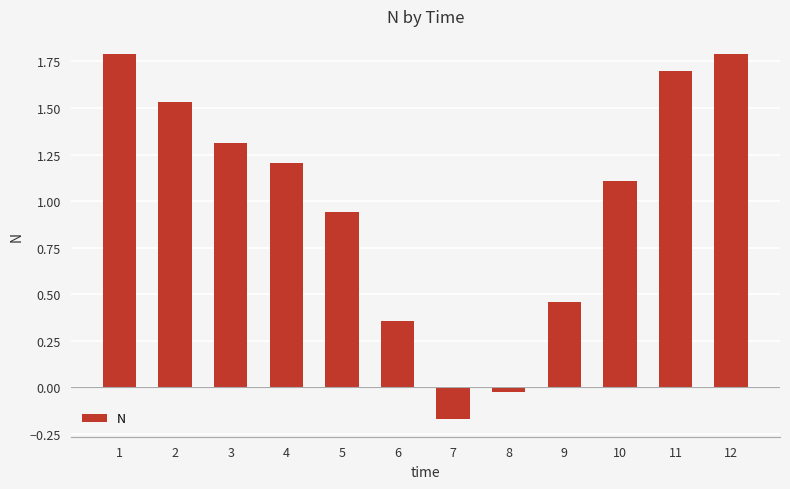

Does the chart contain stacked bars?

No